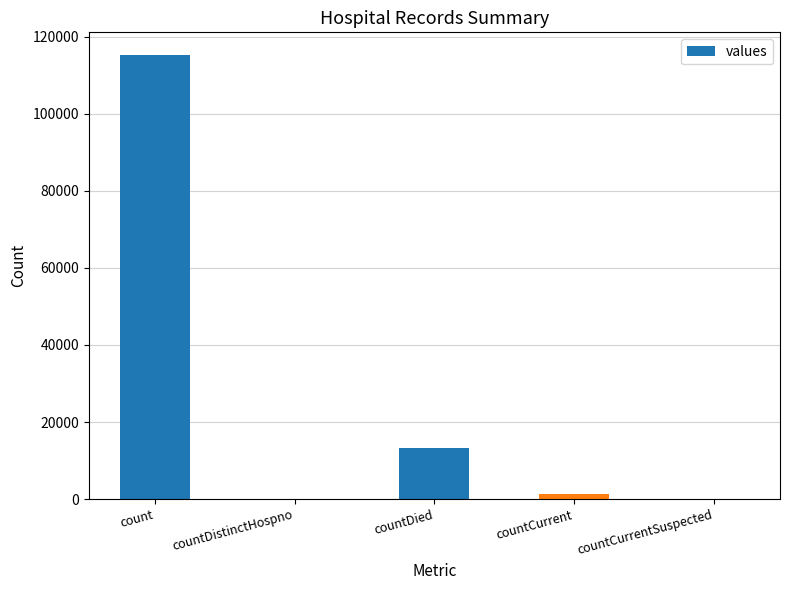

True or false: the data shows 1383 at countCurrent.

True